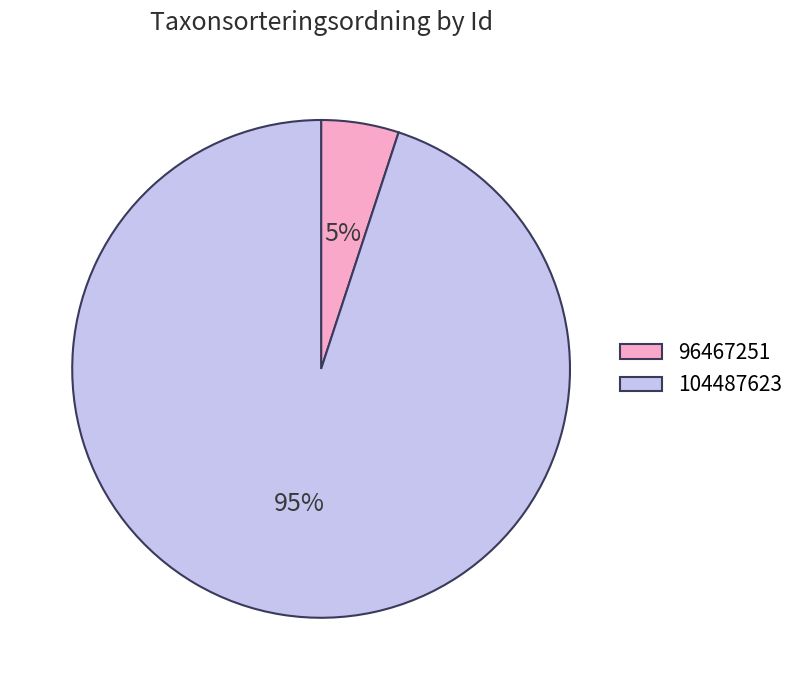

Is it true that 96467251 is 5% of the pie?

True